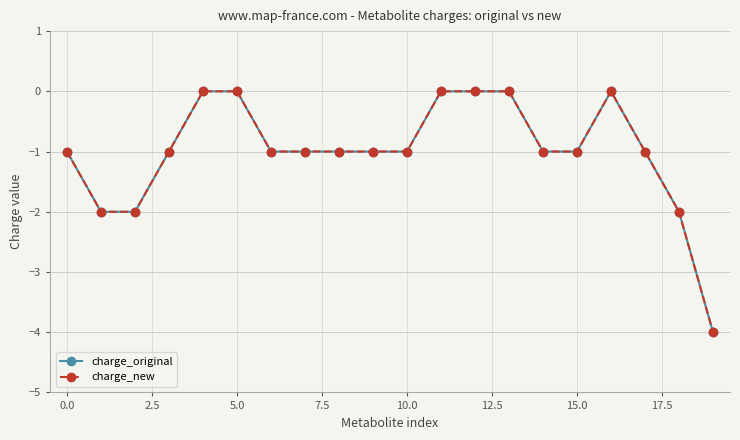

How many interior local peaks does the charge_new series have?

1